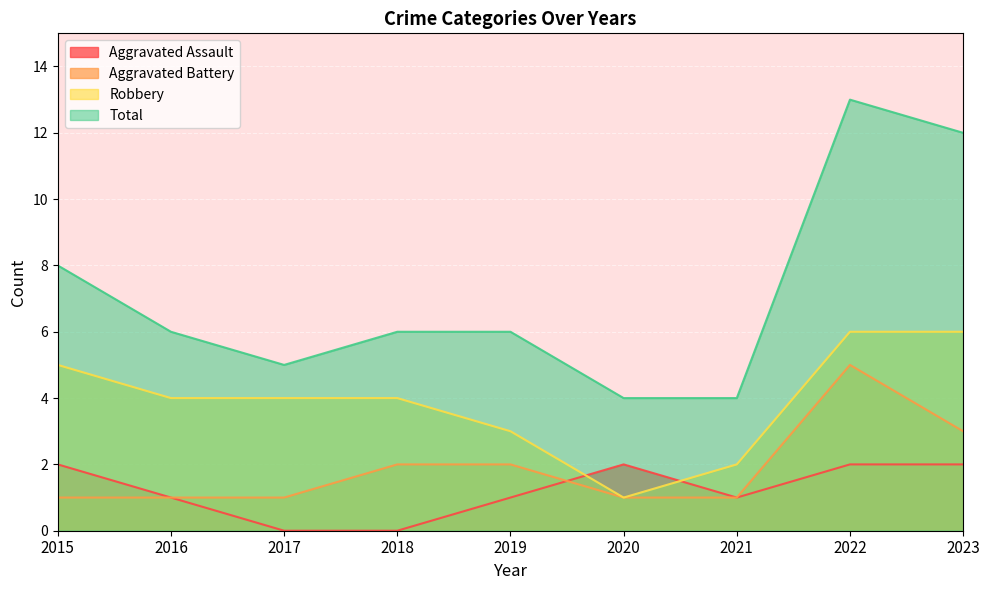

Is it true that Aggravated Assault equals 1 at 2016?

True